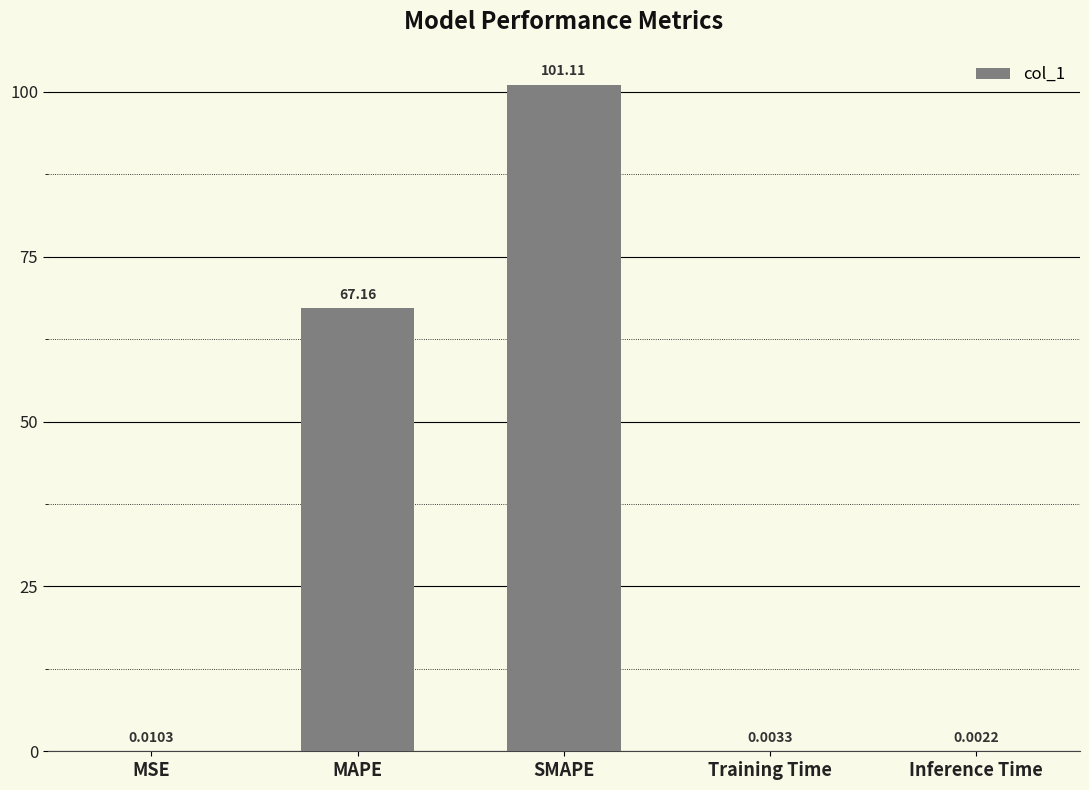

What is the sum of all values?

168.3